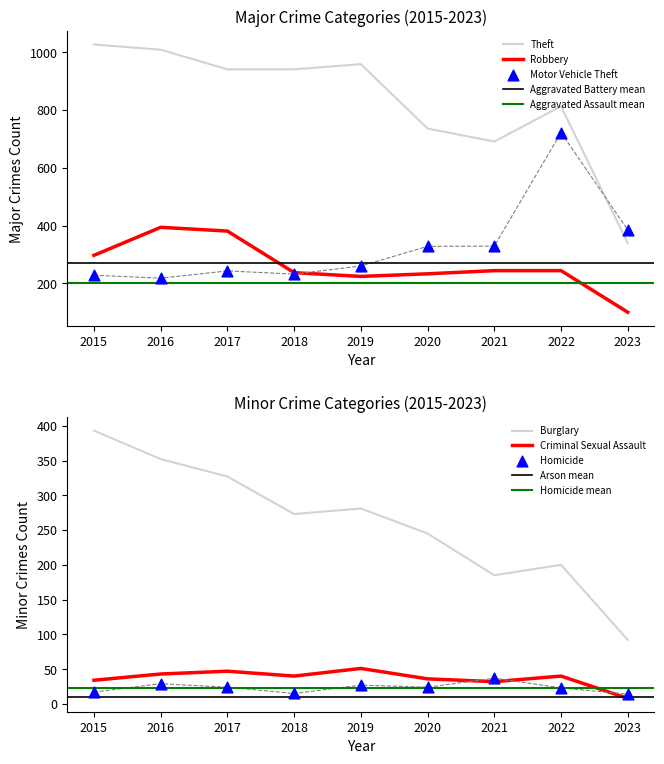

Which series has the largest total across all categories?

Theft